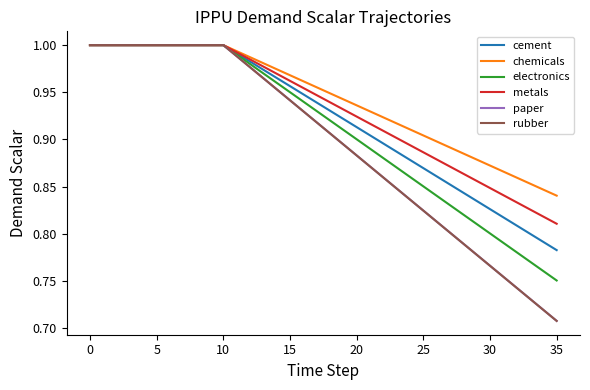

Which series has the widest spread of values?

rubber